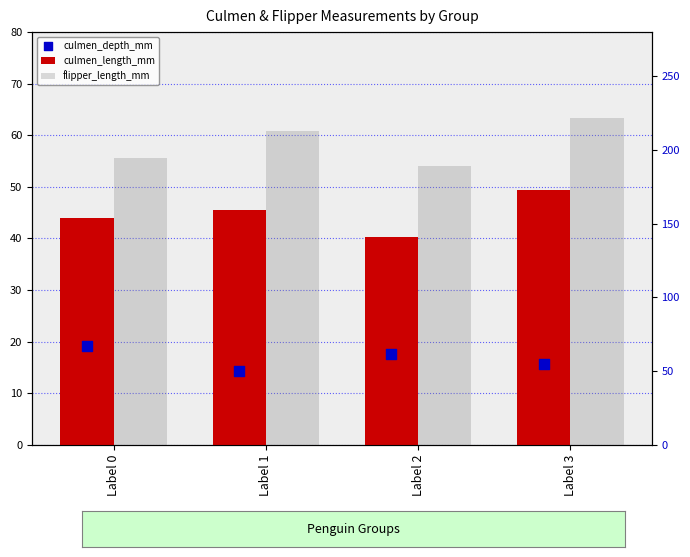

Which series contains the lowest Y value?

culmen_depth_mm